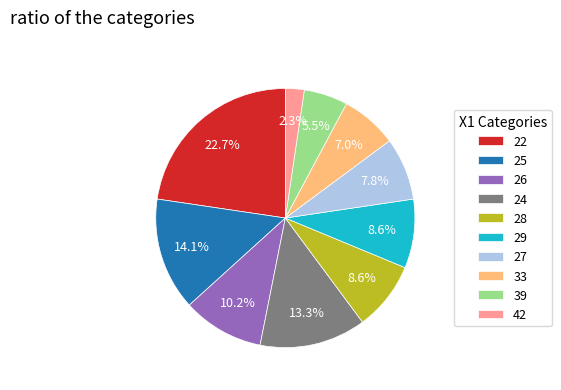

How many slices are in this pie chart?

10